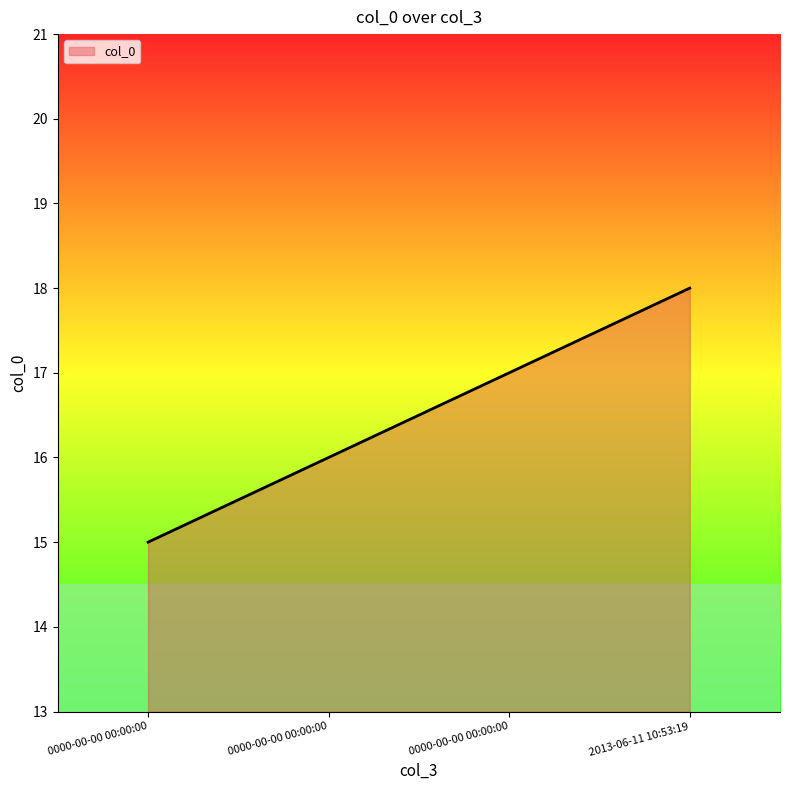

Does the chart have visible grid lines?

No